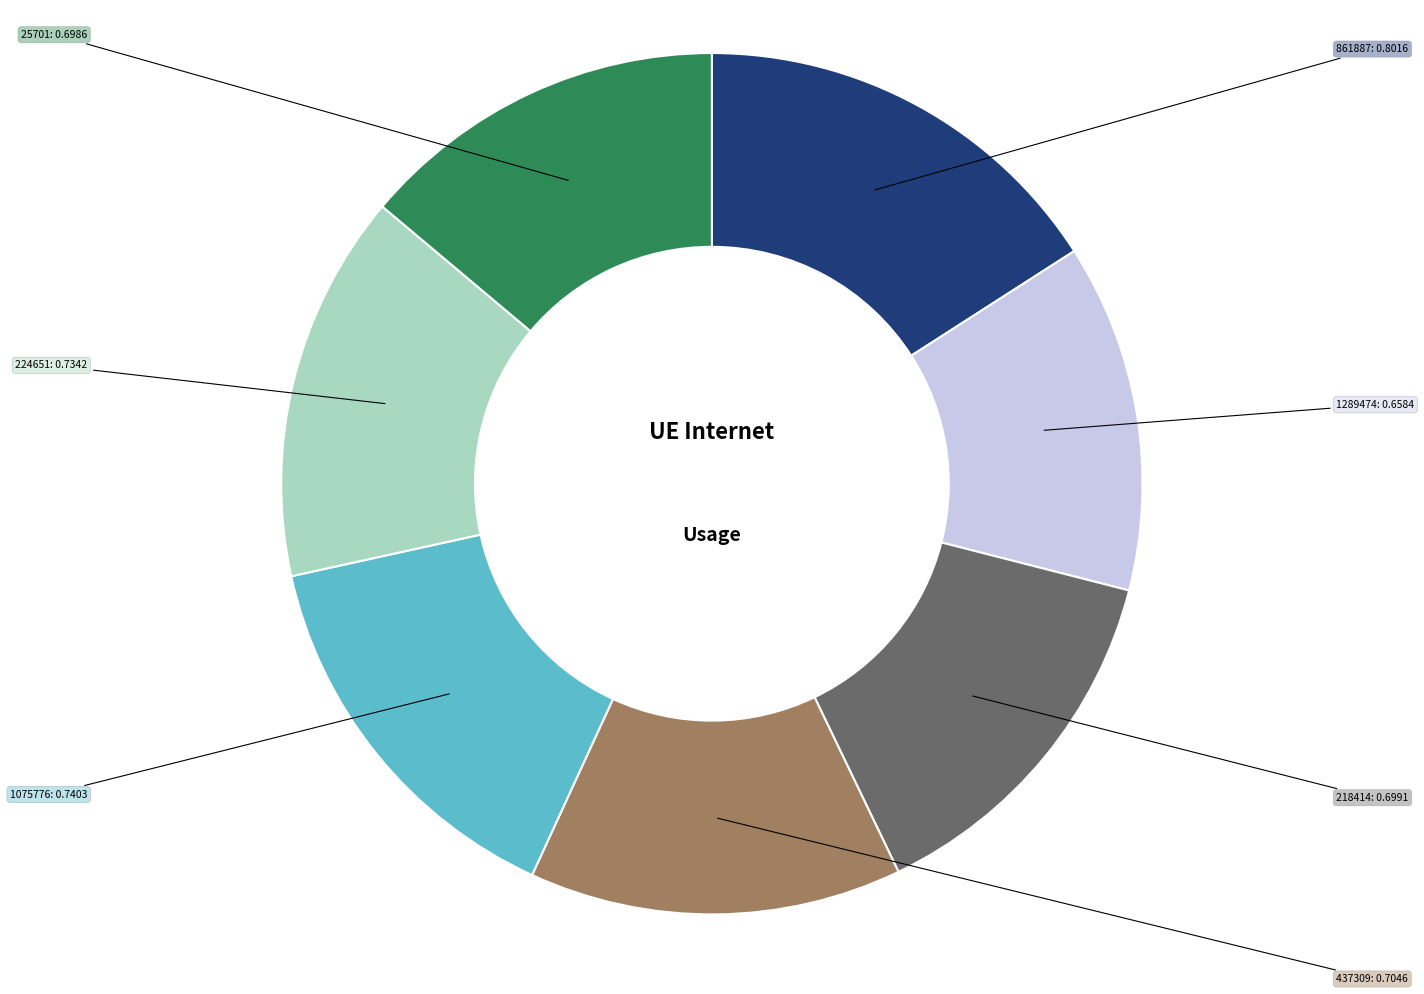

Is there a majority slice in this chart?

No